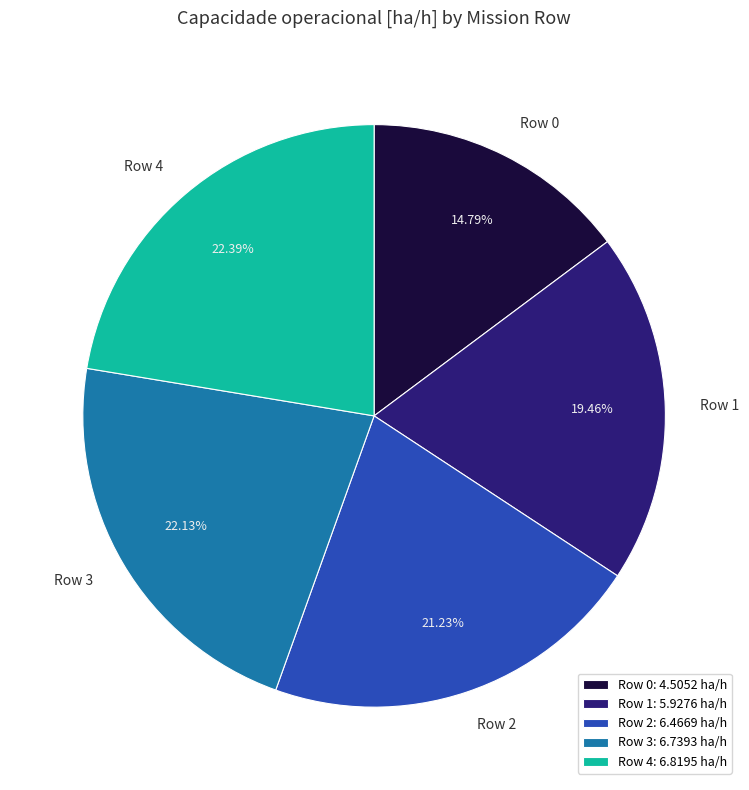

Approximately how many times larger is the value at Row 4 compared to Row 3?

1.0